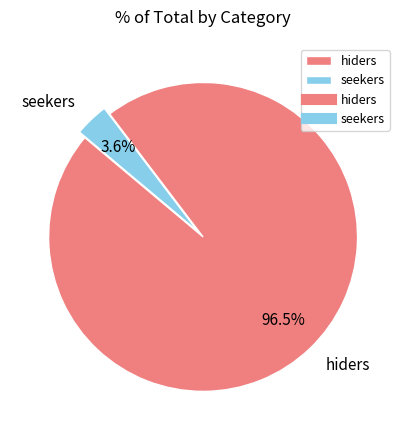

Rank the categories by value from highest to lowest.

hiders, seekers